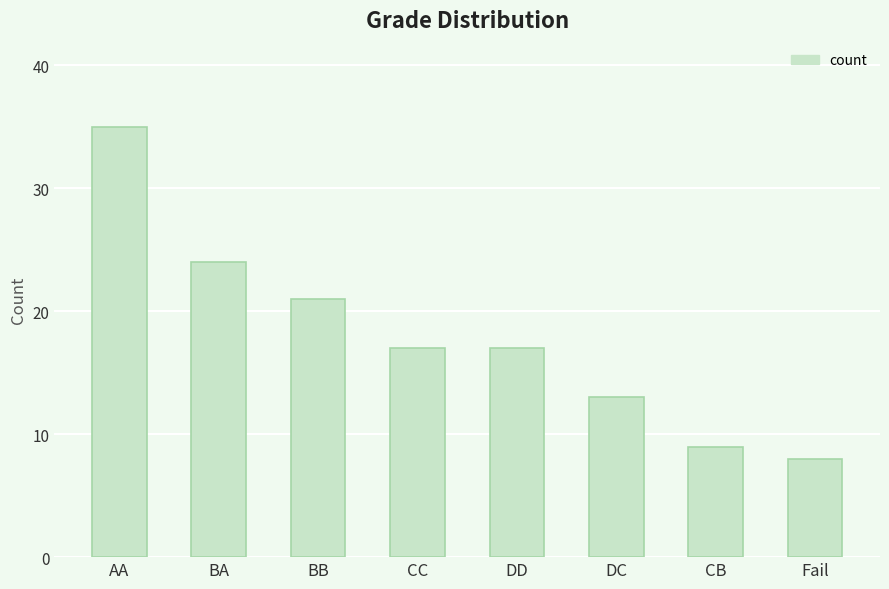

What is the label of the 1st bar from the right?

Fail